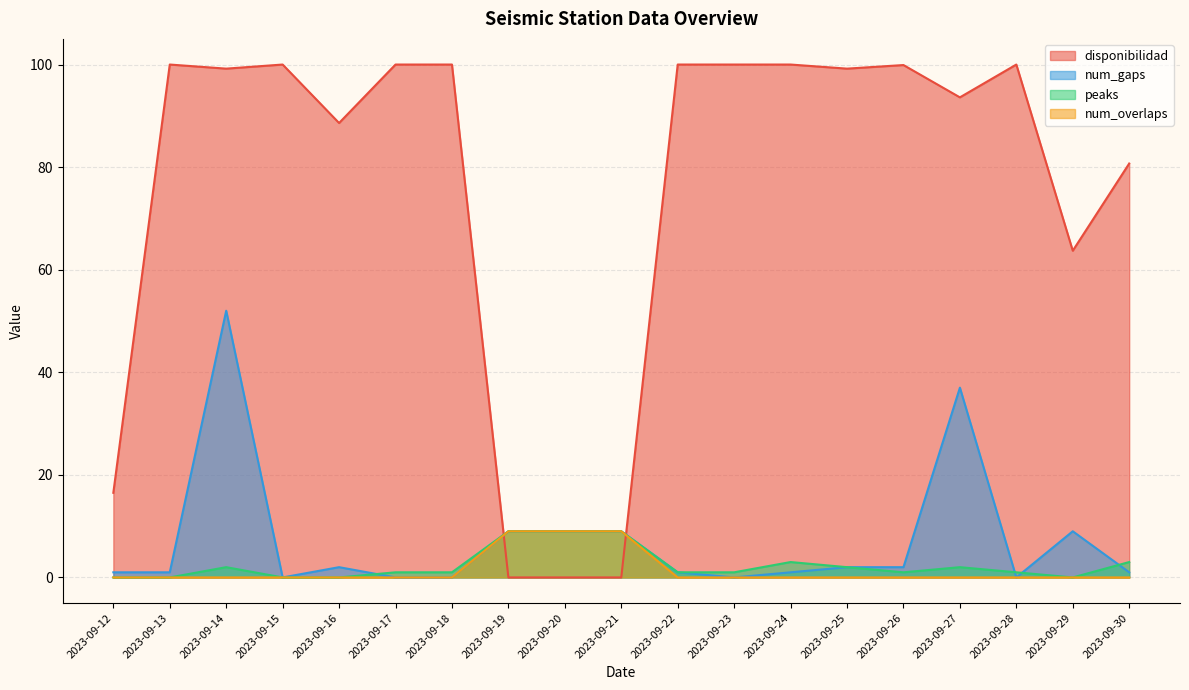

Is the value of num_overlaps at 2023-09-12 greater than the value of peaks at 2023-09-17?

No